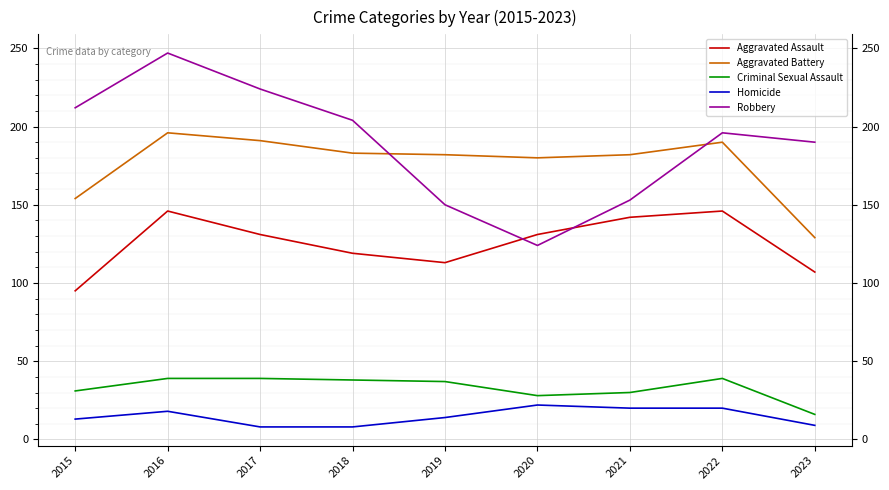

True or false: Aggravated Assault and Aggravated Battery cross at least once.

False